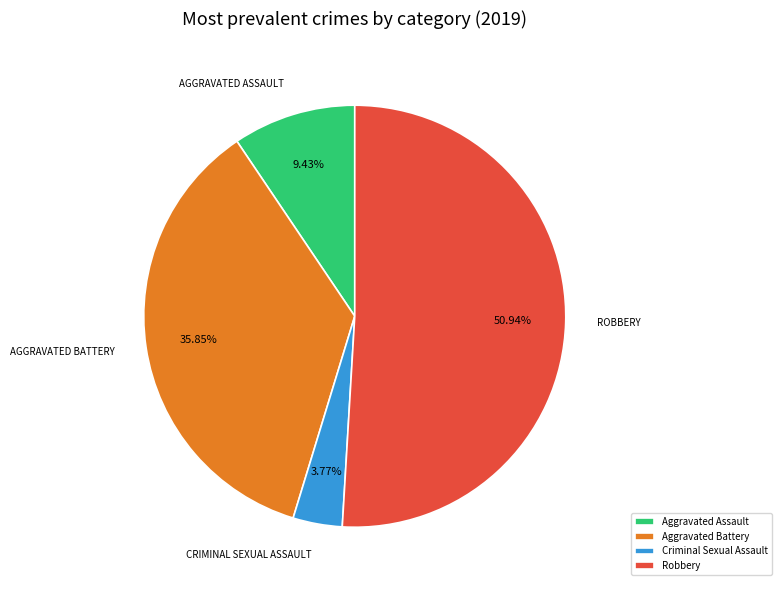

To the nearest percent, what percentage of the pie is Aggravated Assault?

9%